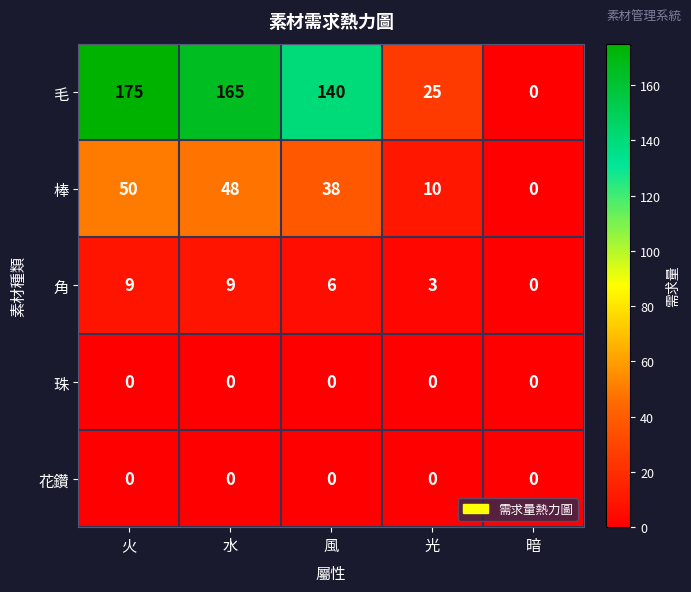

List the labels in order of 毛 value, smallest first.

暗, 光, 風, 水, 火